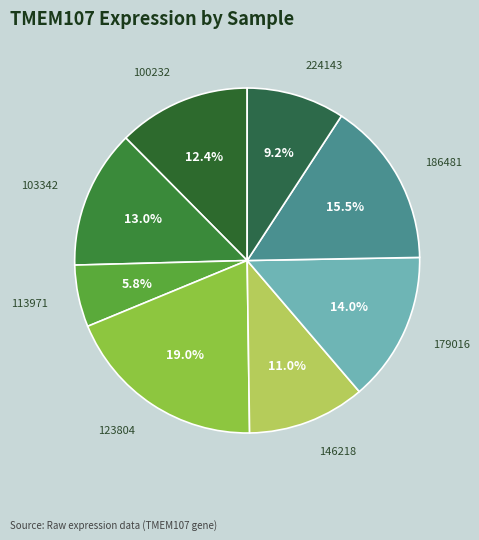

How many segments does this pie chart have?

8